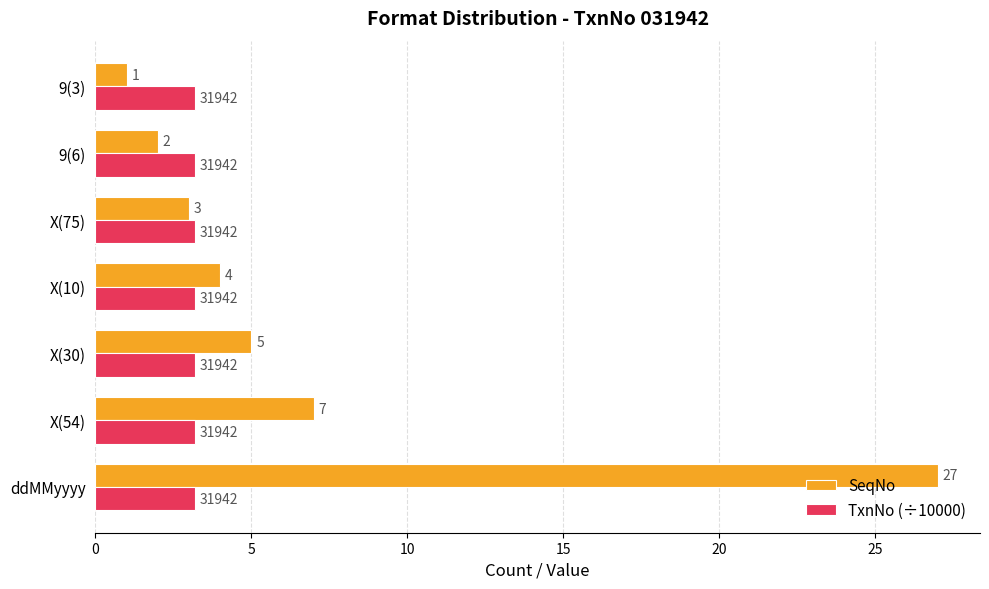

Which series has the largest total across all categories?

SeqNo